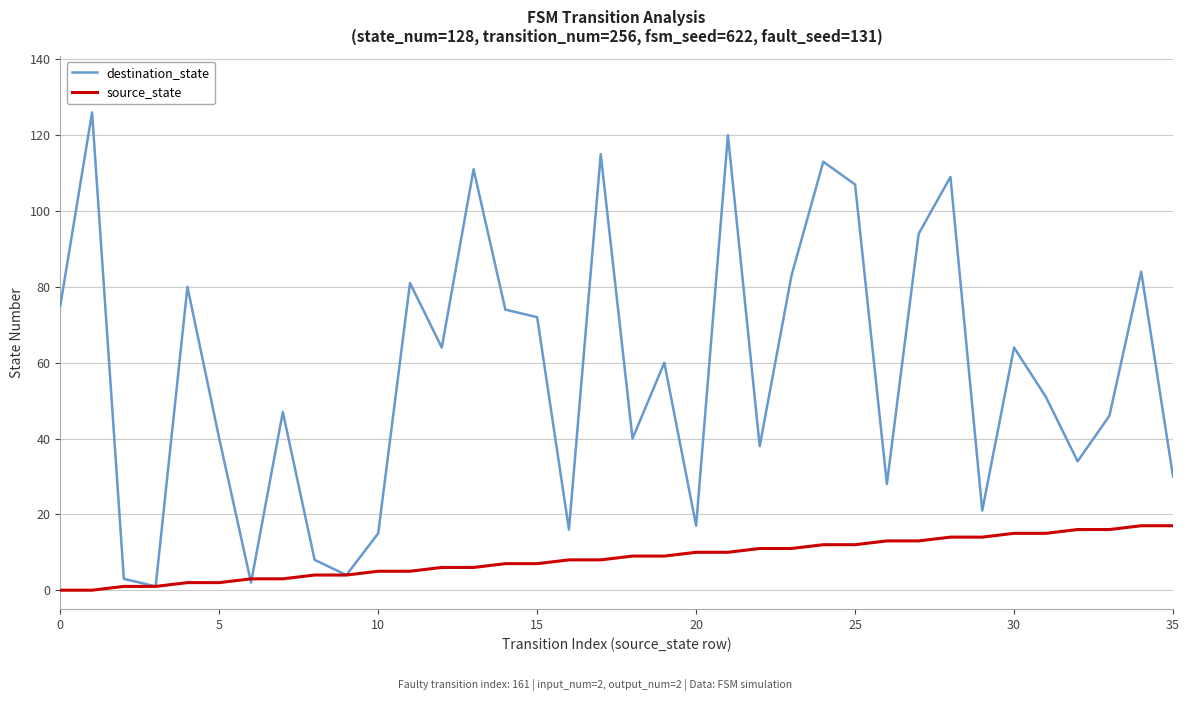

Which series has the largest range (max minus min)?

destination_state